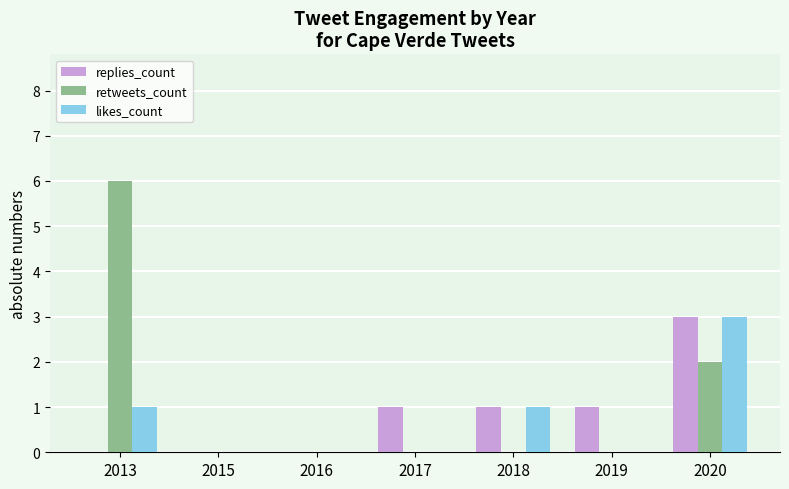

What is the maximum value shown in the chart?

6